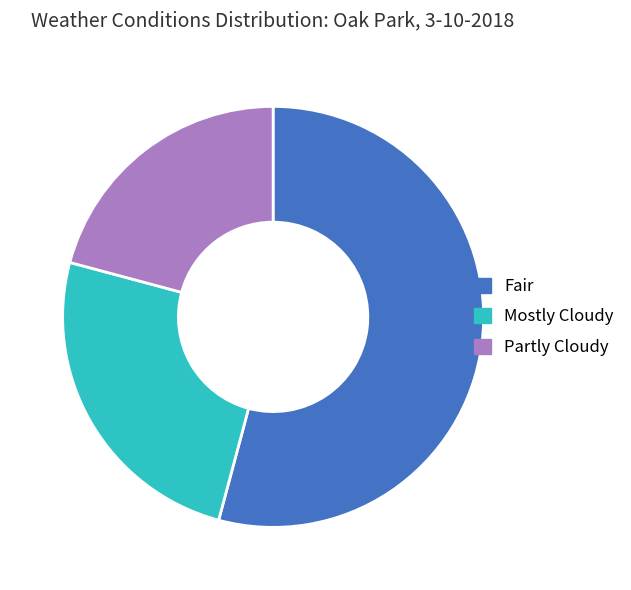

What is the ratio of the value at Fair to the value at Mostly Cloudy?

2.2